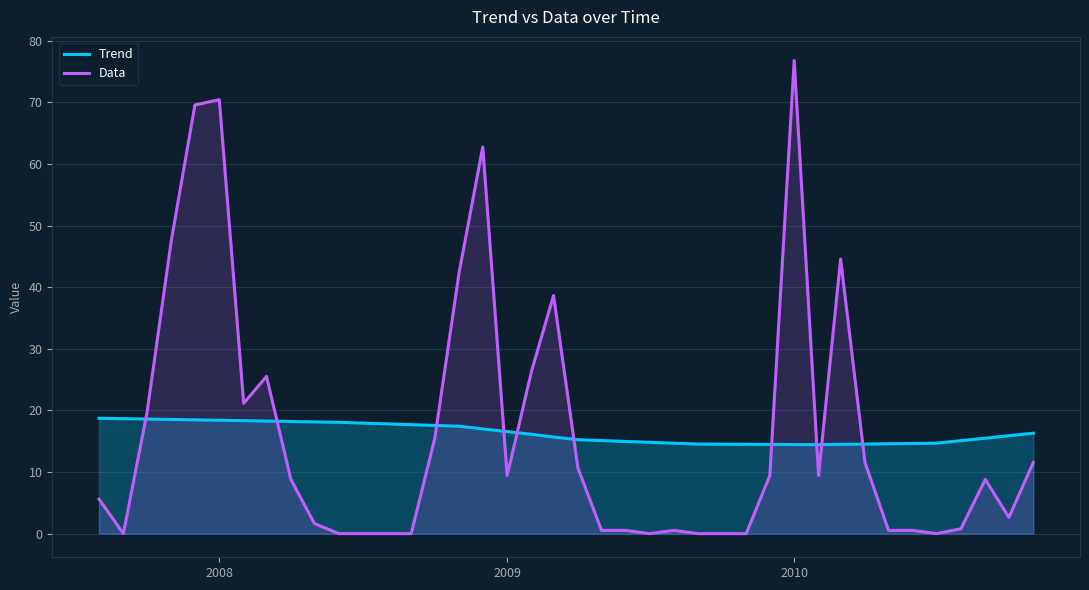

Which category has the highest value in the Data series?

2010